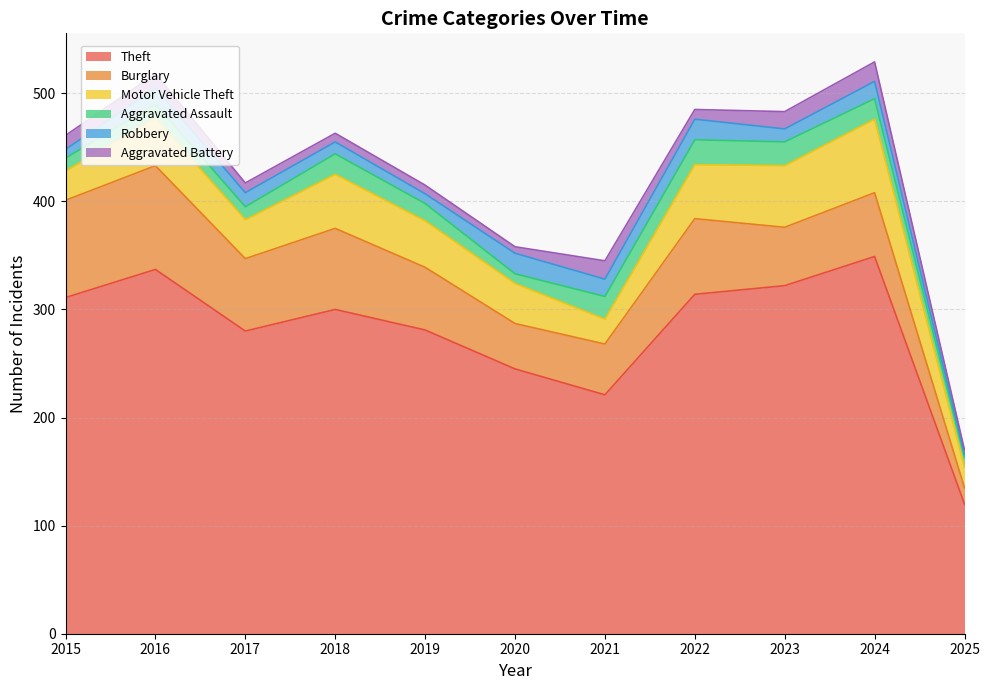

Between 2018 and 2019, which is larger?

2018